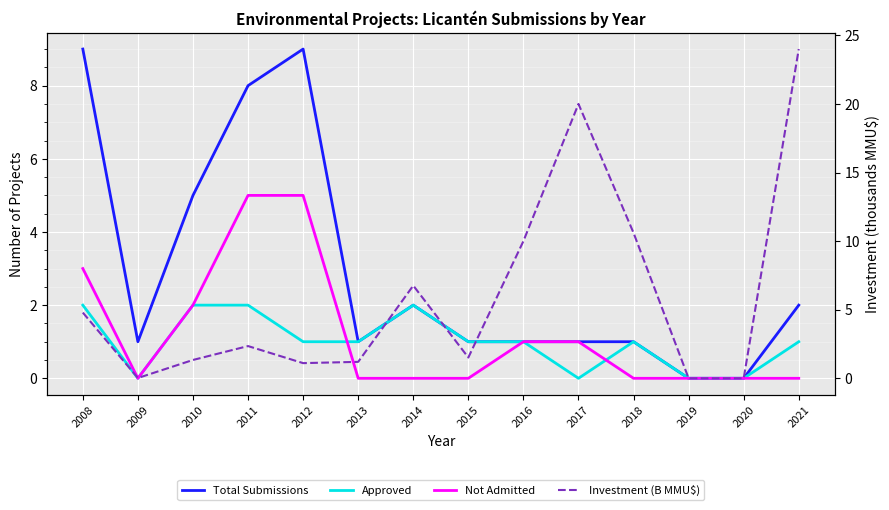

At which category is the sum across all series the highest?

2021